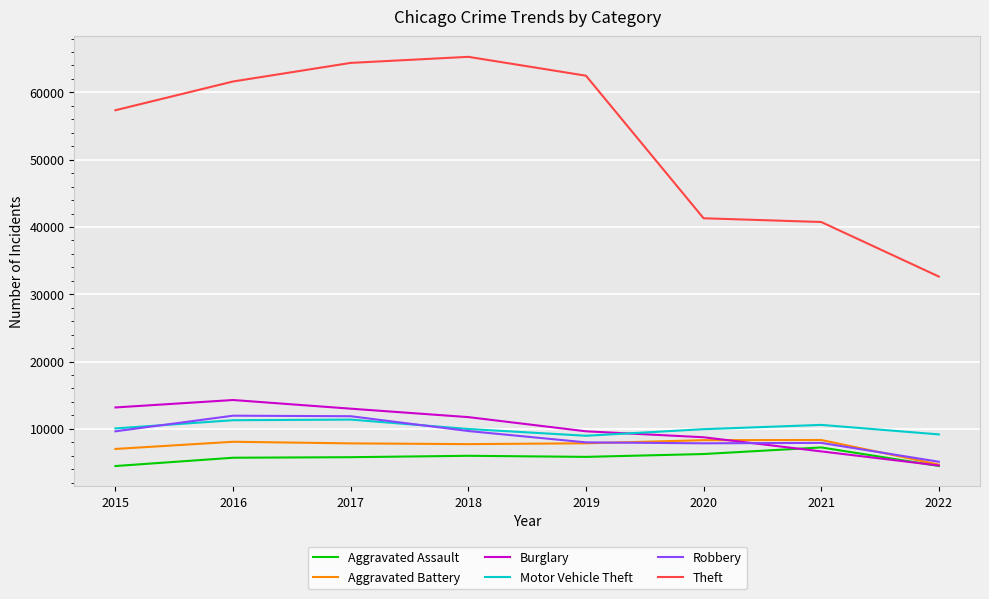

True or false: Robbery and Theft intersect in this chart.

False